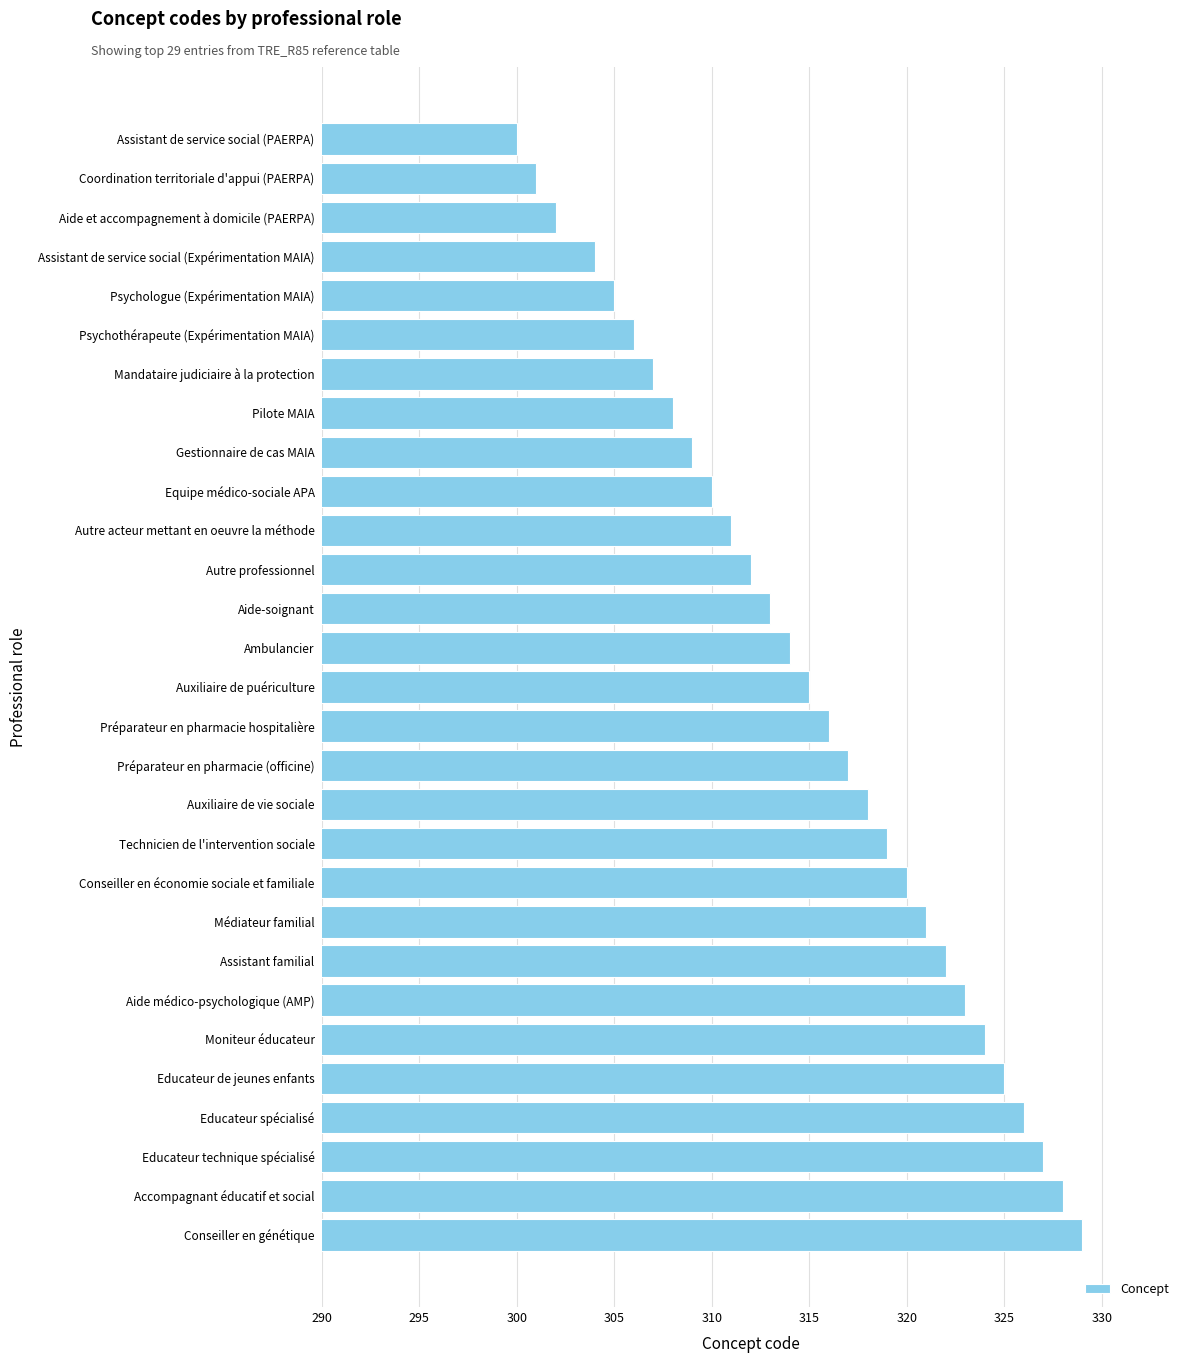

Rank the categories by value from highest to lowest.

Conseiller en génétique, Accompagnant éducatif et social, Educateur technique spécialisé, Educateur spécialisé, Educateur de jeunes enfants, Moniteur éducateur, Aide médico-psychologique (AMP), Assistant familial, Médiateur familial, Conseiller en économie sociale et familiale, Technicien de l'intervention sociale, Auxiliaire de vie sociale, Préparateur en pharmacie (officine), Préparateur en pharmacie hospitalière, Auxiliaire de puériculture, Ambulancier, Aide-soignant, Autre professionnel, Autre acteur mettant en oeuvre la méthode, Equipe médico-sociale APA, Gestionnaire de cas MAIA, Pilote MAIA, Mandataire judiciaire à la protection, Psychothérapeute (Expérimentation MAIA), Psychologue (Expérimentation MAIA), Assistant de service social (Expérimentation MAIA), Aide et accompagnement à domicile (PAERPA), Coordination territoriale d'appui (PAERPA), Assistant de service social (PAERPA)